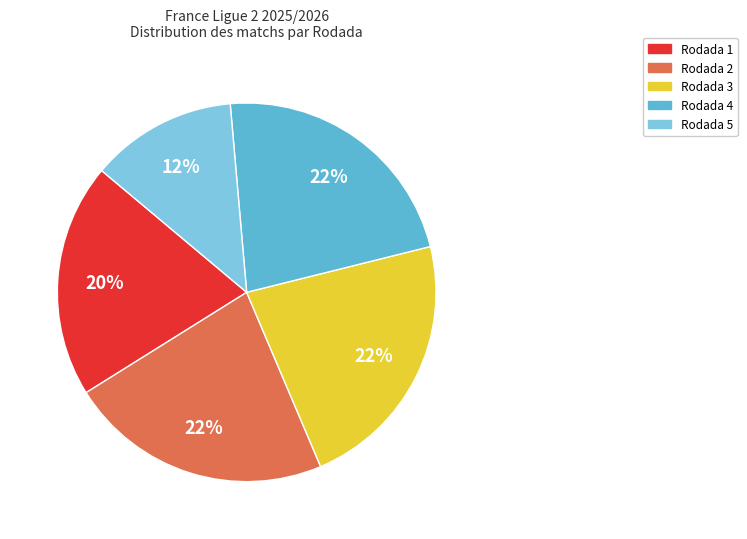

What is the smallest slice in the pie chart?

Rodada 5